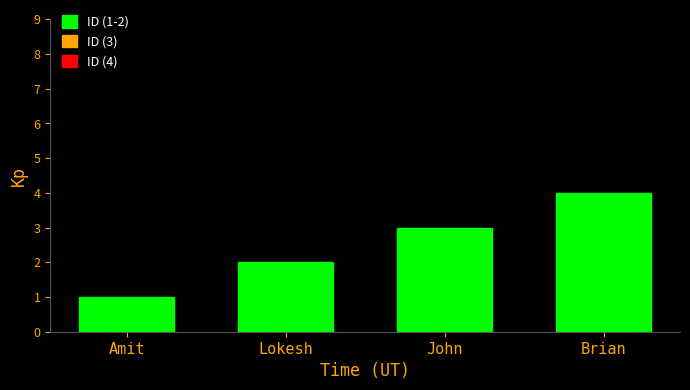

True or false: the data shows 2 at Brian.

False